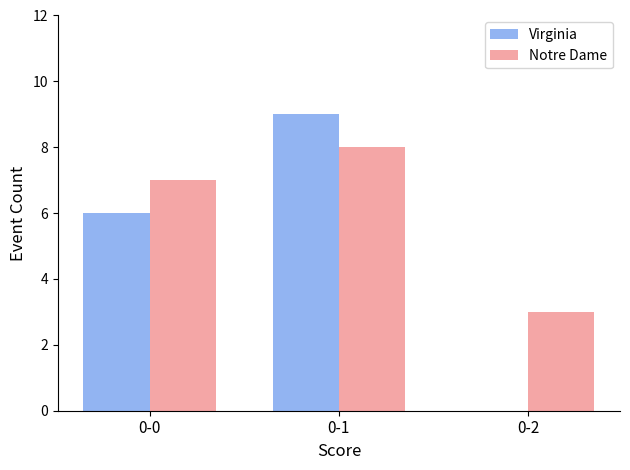

Which category has the highest value across all series?

0-1